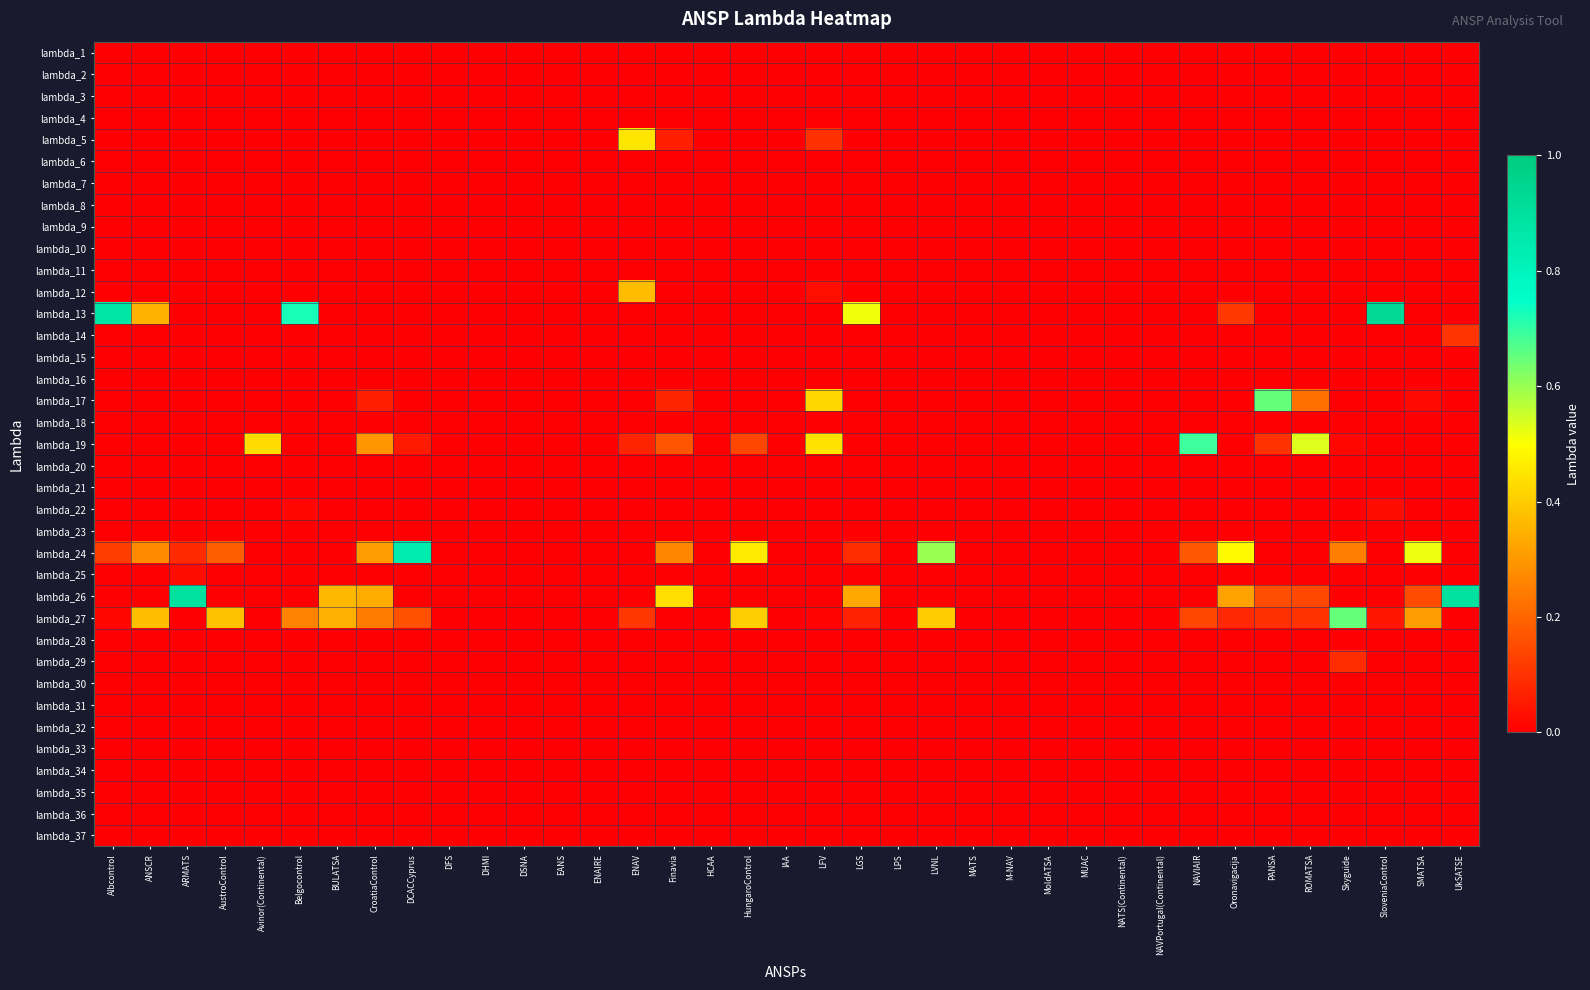

Reading left to right, list all the values displayed in this chart.

lambda_1: Albcontrol=0.0	ANSCR=0.0	ARMATS=0.0	AustroControl=0.0	Avinor(Continental)=0.0	Belgocontrol=0.0	BULATSA=0.0	CroatiaControl=0.0	DCACCyprus=0.0	DFS=0.0	DHMI=0.0	DSNA=0.0	EANS=0.0	ENAIRE=0.0	ENAV=0.0	Finavia=0.0	HCAA=0.0	HungaroControl=0.0	IAA=0.0	LFV=0.0	LGS=0.0	LPS=0.0	LVNL=0.0	MATS=0.0	M-NAV=0.0	MoldATSA=0.0	MUAC=0.0	NATS(Continental)=0.0	NAVPortugal(Continental)=0.0	NAVIAIR=0.0	Oronavigacija=0.0	PANSA=0.0	ROMATSA=0.0	Skyguide=0.0	SloveniaControl=0.0	SMATSA=0.0	UkSATSE=0.0
lambda_2: Albcontrol=0.0	ANSCR=0.0	ARMATS=0.0	AustroControl=0.0	Avinor(Continental)=0.0	Belgocontrol=0.0	BULATSA=0.0	CroatiaControl=0.0	DCACCyprus=0.0	DFS=0.0	DHMI=0.0	DSNA=0.0	EANS=0.0	ENAIRE=0.0	ENAV=0.0	Finavia=0.0	HCAA=0.0	HungaroControl=0.0	IAA=0.0	LFV=0.0	LGS=0.0	LPS=0.0	LVNL=0.0	MATS=0.0	M-NAV=0.0	MoldATSA=0.0	MUAC=0.0	NATS(Continental)=0.0	NAVPortugal(Continental)=0.0	NAVIAIR=0.0	Oronavigacija=0.0	PANSA=0.0	ROMATSA=0.0	Skyguide=0.0	SloveniaControl=0.0	SMATSA=0.0	UkSATSE=0.0
lambda_3: Albcontrol=0.0	ANSCR=0.0	ARMATS=0.0	AustroControl=0.0	Avinor(Continental)=0.0	Belgocontrol=0.0	BULATSA=0.0	CroatiaControl=0.0	DCACCyprus=0.0	DFS=0.0	DHMI=0.0	DSNA=0.0	EANS=0.0	ENAIRE=0.0	ENAV=0.0	Finavia=0.0	HCAA=0.0	HungaroControl=0.0	IAA=0.0	LFV=0.0	LGS=0.0	LPS=0.0	LVNL=0.0	MATS=0.0	M-NAV=0.0	MoldATSA=0.0	MUAC=0.0	NATS(Continental)=0.0	NAVPortugal(Continental)=0.0	NAVIAIR=0.0	Oronavigacija=0.0	PANSA=0.0	ROMATSA=0.0	Skyguide=0.0	SloveniaControl=0.0	SMATSA=0.0	UkSATSE=0.0
lambda_4: Albcontrol=0.0	ANSCR=0.0	ARMATS=0.0	AustroControl=0.0	Avinor(Continental)=0.0	Belgocontrol=0.0	BULATSA=0.0	CroatiaControl=0.0	DCACCyprus=0.0	DFS=0.0	DHMI=0.0	DSNA=0.0	EANS=0.0	ENAIRE=0.0	ENAV=0.0	Finavia=0.0	HCAA=0.0	HungaroControl=0.0	IAA=0.0	LFV=0.0	LGS=0.0	LPS=0.0	LVNL=0.0	MATS=0.0	M-NAV=0.0	MoldATSA=0.0	MUAC=0.0	NATS(Continental)=0.0	NAVPortugal(Continental)=0.0	NAVIAIR=0.0	Oronavigacija=0.0	PANSA=0.0	ROMATSA=0.0	Skyguide=0.0	SloveniaControl=0.0	SMATSA=0.0	UkSATSE=0.0
lambda_5: Albcontrol=0.0	ANSCR=0.0	ARMATS=0.0	AustroControl=0.0	Avinor(Continental)=0.0	Belgocontrol=0.0	BULATSA=0.0	CroatiaControl=0.0	DCACCyprus=0.0	DFS=0.0	DHMI=0.0	DSNA=0.0	EANS=0.0	ENAIRE=0.0	ENAV=0.5	Finavia=0.1	HCAA=0.0	HungaroControl=0.0	IAA=0.0	LFV=0.1	LGS=0.0	LPS=0.0	LVNL=0.0	MATS=0.0	M-NAV=0.0	MoldATSA=0.0	MUAC=0.0	NATS(Continental)=0.0	NAVPortugal(Continental)=0.0	NAVIAIR=0.0	Oronavigacija=0.0	PANSA=0.0	ROMATSA=0.0	Skyguide=0.0	SloveniaControl=0.0	SMATSA=0.0	UkSATSE=0.0
lambda_6: Albcontrol=0.0	ANSCR=0.0	ARMATS=0.0	AustroControl=0.0	Avinor(Continental)=0.0	Belgocontrol=0.0	BULATSA=0.0	CroatiaControl=0.0	DCACCyprus=0.0	DFS=0.0	DHMI=0.0	DSNA=0.0	EANS=0.0	ENAIRE=0.0	ENAV=0.0	Finavia=0.0	HCAA=0.0	HungaroControl=0.0	IAA=0.0	LFV=0.0	LGS=0.0	LPS=0.0	LVNL=0.0	MATS=0.0	M-NAV=0.0	MoldATSA=0.0	MUAC=0.0	NATS(Continental)=0.0	NAVPortugal(Continental)=0.0	NAVIAIR=0.0	Oronavigacija=0.0	PANSA=0.0	ROMATSA=0.0	Skyguide=0.0	SloveniaControl=0.0	SMATSA=0.0	UkSATSE=0.0
lambda_7: Albcontrol=0.0	ANSCR=0.0	ARMATS=0.0	AustroControl=0.0	Avinor(Continental)=0.0	Belgocontrol=0.0	BULATSA=0.0	CroatiaControl=0.0	DCACCyprus=0.0	DFS=0.0	DHMI=0.0	DSNA=0.0	EANS=0.0	ENAIRE=0.0	ENAV=0.0	Finavia=0.0	HCAA=0.0	HungaroControl=0.0	IAA=0.0	LFV=0.0	LGS=0.0	LPS=0.0	LVNL=0.0	MATS=0.0	M-NAV=0.0	MoldATSA=0.0	MUAC=0.0	NATS(Continental)=0.0	NAVPortugal(Continental)=0.0	NAVIAIR=0.0	Oronavigacija=0.0	PANSA=0.0	ROMATSA=0.0	Skyguide=0.0	SloveniaControl=0.0	SMATSA=0.0	UkSATSE=0.0
lambda_8: Albcontrol=0.0	ANSCR=0.0	ARMATS=0.0	AustroControl=0.0	Avinor(Continental)=0.0	Belgocontrol=0.0	BULATSA=0.0	CroatiaControl=0.0	DCACCyprus=0.0	DFS=0.0	DHMI=0.0	DSNA=0.0	EANS=0.0	ENAIRE=0.0	ENAV=0.0	Finavia=0.0	HCAA=0.0	HungaroControl=0.0	IAA=0.0	LFV=0.0	LGS=0.0	LPS=0.0	LVNL=0.0	MATS=0.0	M-NAV=0.0	MoldATSA=0.0	MUAC=0.0	NATS(Continental)=0.0	NAVPortugal(Continental)=0.0	NAVIAIR=0.0	Oronavigacija=0.0	PANSA=0.0	ROMATSA=0.0	Skyguide=0.0	SloveniaControl=0.0	SMATSA=0.0	UkSATSE=0.0
lambda_9: Albcontrol=0.0	ANSCR=0.0	ARMATS=0.0	AustroControl=0.0	Avinor(Continental)=0.0	Belgocontrol=0.0	BULATSA=0.0	CroatiaControl=0.0	DCACCyprus=0.0	DFS=0.0	DHMI=0.0	DSNA=0.0	EANS=0.0	ENAIRE=0.0	ENAV=0.0	Finavia=0.0	HCAA=0.0	HungaroControl=0.0	IAA=0.0	LFV=0.0	LGS=0.0	LPS=0.0	LVNL=0.0	MATS=0.0	M-NAV=0.0	MoldATSA=0.0	MUAC=0.0	NATS(Continental)=0.0	NAVPortugal(Continental)=0.0	NAVIAIR=0.0	Oronavigacija=0.0	PANSA=0.0	ROMATSA=0.0	Skyguide=0.0	SloveniaControl=0.0	SMATSA=0.0	UkSATSE=0.0
lambda_10: Albcontrol=0.0	ANSCR=0.0	ARMATS=0.0	AustroControl=0.0	Avinor(Continental)=0.0	Belgocontrol=0.0	BULATSA=0.0	CroatiaControl=0.0	DCACCyprus=0.0	DFS=0.0	DHMI=0.0	DSNA=0.0	EANS=0.0	ENAIRE=0.0	ENAV=0.0	Finavia=0.0	HCAA=0.0	HungaroControl=0.0	IAA=0.0	LFV=0.0	LGS=0.0	LPS=0.0	LVNL=0.0	MATS=0.0	M-NAV=0.0	MoldATSA=0.0	MUAC=0.0	NATS(Continental)=0.0	NAVPortugal(Continental)=0.0	NAVIAIR=0.0	Oronavigacija=0.0	PANSA=0.0	ROMATSA=0.0	Skyguide=0.0	SloveniaControl=0.0	SMATSA=0.0	UkSATSE=0.0
lambda_11: Albcontrol=0.0	ANSCR=0.0	ARMATS=0.0	AustroControl=0.0	Avinor(Continental)=0.0	Belgocontrol=0.0	BULATSA=0.0	CroatiaControl=0.0	DCACCyprus=0.0	DFS=0.0	DHMI=0.0	DSNA=0.0	EANS=0.0	ENAIRE=0.0	ENAV=0.0	Finavia=0.0	HCAA=0.0	HungaroControl=0.0	IAA=0.0	LFV=0.0	LGS=0.0	LPS=0.0	LVNL=0.0	MATS=0.0	M-NAV=0.0	MoldATSA=0.0	MUAC=0.0	NATS(Continental)=0.0	NAVPortugal(Continental)=0.0	NAVIAIR=0.0	Oronavigacija=0.0	PANSA=0.0	ROMATSA=0.0	Skyguide=0.0	SloveniaControl=0.0	SMATSA=0.0	UkSATSE=0.0
lambda_12: Albcontrol=0.0	ANSCR=0.0	ARMATS=0.0	AustroControl=0.0	Avinor(Continental)=0.0	Belgocontrol=0.0	BULATSA=0.0	CroatiaControl=0.0	DCACCyprus=0.0	DFS=0.0	DHMI=0.0	DSNA=0.0	EANS=0.0	ENAIRE=0.0	ENAV=0.4	Finavia=0.0	HCAA=0.0	HungaroControl=0.0	IAA=0.0	LFV=0.0	LGS=0.0	LPS=0.0	LVNL=0.0	MATS=0.0	M-NAV=0.0	MoldATSA=0.0	MUAC=0.0	NATS(Continental)=0.0	NAVPortugal(Continental)=0.0	NAVIAIR=0.0	Oronavigacija=0.0	PANSA=0.0	ROMATSA=0.0	Skyguide=0.0	SloveniaControl=0.0	SMATSA=0.0	UkSATSE=0.0
lambda_13: Albcontrol=0.9	ANSCR=0.4	ARMATS=0.0	AustroControl=0.0	Avinor(Continental)=0.0	Belgocontrol=0.7	BULATSA=0.0	CroatiaControl=0.0	DCACCyprus=0.0	DFS=0.0	DHMI=0.0	DSNA=0.0	EANS=0.0	ENAIRE=0.0	ENAV=0.0	Finavia=0.0	HCAA=0.0	HungaroControl=0.0	IAA=0.0	LFV=0.0	LGS=0.5	LPS=0.0	LVNL=0.0	MATS=0.0	M-NAV=0.0	MoldATSA=0.0	MUAC=0.0	NATS(Continental)=0.0	NAVPortugal(Continental)=0.0	NAVIAIR=0.0	Oronavigacija=0.1	PANSA=0.0	ROMATSA=0.0	Skyguide=0.0	SloveniaControl=0.9	SMATSA=0.0	UkSATSE=0.0
lambda_14: Albcontrol=0.0	ANSCR=0.0	ARMATS=0.0	AustroControl=0.0	Avinor(Continental)=0.0	Belgocontrol=0.0	BULATSA=0.0	CroatiaControl=0.0	DCACCyprus=0.0	DFS=0.0	DHMI=0.0	DSNA=0.0	EANS=0.0	ENAIRE=0.0	ENAV=0.0	Finavia=0.0	HCAA=0.0	HungaroControl=0.0	IAA=0.0	LFV=0.0	LGS=0.0	LPS=0.0	LVNL=0.0	MATS=0.0	M-NAV=0.0	MoldATSA=0.0	MUAC=0.0	NATS(Continental)=0.0	NAVPortugal(Continental)=0.0	NAVIAIR=0.0	Oronavigacija=0.0	PANSA=0.0	ROMATSA=0.0	Skyguide=0.0	SloveniaControl=0.0	SMATSA=0.0	UkSATSE=0.1
lambda_15: Albcontrol=0.0	ANSCR=0.0	ARMATS=0.0	AustroControl=0.0	Avinor(Continental)=0.0	Belgocontrol=0.0	BULATSA=0.0	CroatiaControl=0.0	DCACCyprus=0.0	DFS=0.0	DHMI=0.0	DSNA=0.0	EANS=0.0	ENAIRE=0.0	ENAV=0.0	Finavia=0.0	HCAA=0.0	HungaroControl=0.0	IAA=0.0	LFV=0.0	LGS=0.0	LPS=0.0	LVNL=0.0	MATS=0.0	M-NAV=0.0	MoldATSA=0.0	MUAC=0.0	NATS(Continental)=0.0	NAVPortugal(Continental)=0.0	NAVIAIR=0.0	Oronavigacija=0.0	PANSA=0.0	ROMATSA=0.0	Skyguide=0.0	SloveniaControl=0.0	SMATSA=0.0	UkSATSE=0.0
lambda_16: Albcontrol=0.0	ANSCR=0.0	ARMATS=0.0	AustroControl=0.0	Avinor(Continental)=0.0	Belgocontrol=0.0	BULATSA=0.0	CroatiaControl=0.0	DCACCyprus=0.0	DFS=0.0	DHMI=0.0	DSNA=0.0	EANS=0.0	ENAIRE=0.0	ENAV=0.0	Finavia=0.0	HCAA=0.0	HungaroControl=0.0	IAA=0.0	LFV=0.0	LGS=0.0	LPS=0.0	LVNL=0.0	MATS=0.0	M-NAV=0.0	MoldATSA=0.0	MUAC=0.0	NATS(Continental)=0.0	NAVPortugal(Continental)=0.0	NAVIAIR=0.0	Oronavigacija=0.0	PANSA=0.0	ROMATSA=0.0	Skyguide=0.0	SloveniaControl=0.0	SMATSA=0.0	UkSATSE=0.0
lambda_17: Albcontrol=0.0	ANSCR=0.0	ARMATS=0.0	AustroControl=0.0	Avinor(Continental)=0.0	Belgocontrol=0.0	BULATSA=0.0	CroatiaControl=0.1	DCACCyprus=0.0	DFS=0.0	DHMI=0.0	DSNA=0.0	EANS=0.0	ENAIRE=0.0	ENAV=0.0	Finavia=0.1	HCAA=0.0	HungaroControl=0.0	IAA=0.0	LFV=0.4	LGS=0.0	LPS=0.0	LVNL=0.0	MATS=0.0	M-NAV=0.0	MoldATSA=0.0	MUAC=0.0	NATS(Continental)=0.0	NAVPortugal(Continental)=0.0	NAVIAIR=0.0	Oronavigacija=0.0	PANSA=0.7	ROMATSA=0.2	Skyguide=0.0	SloveniaControl=0.0	SMATSA=0.0	UkSATSE=0.0
lambda_18: Albcontrol=0.0	ANSCR=0.0	ARMATS=0.0	AustroControl=0.0	Avinor(Continental)=0.0	Belgocontrol=0.0	BULATSA=0.0	CroatiaControl=0.0	DCACCyprus=0.0	DFS=0.0	DHMI=0.0	DSNA=0.0	EANS=0.0	ENAIRE=0.0	ENAV=0.0	Finavia=0.0	HCAA=0.0	HungaroControl=0.0	IAA=0.0	LFV=0.0	LGS=0.0	LPS=0.0	LVNL=0.0	MATS=0.0	M-NAV=0.0	MoldATSA=0.0	MUAC=0.0	NATS(Continental)=0.0	NAVPortugal(Continental)=0.0	NAVIAIR=0.0	Oronavigacija=0.0	PANSA=0.0	ROMATSA=0.0	Skyguide=0.0	SloveniaControl=0.0	SMATSA=0.0	UkSATSE=0.0
lambda_19: Albcontrol=0.0	ANSCR=0.0	ARMATS=0.0	AustroControl=0.0	Avinor(Continental)=0.4	Belgocontrol=0.0	BULATSA=0.0	CroatiaControl=0.3	DCACCyprus=0.1	DFS=0.0	DHMI=0.0	DSNA=0.0	EANS=0.0	ENAIRE=0.0	ENAV=0.1	Finavia=0.2	HCAA=0.0	HungaroControl=0.1	IAA=0.0	LFV=0.4	LGS=0.0	LPS=0.0	LVNL=0.0	MATS=0.0	M-NAV=0.0	MoldATSA=0.0	MUAC=0.0	NATS(Continental)=0.0	NAVPortugal(Continental)=0.0	NAVIAIR=0.7	Oronavigacija=0.0	PANSA=0.1	ROMATSA=0.5	Skyguide=0.0	SloveniaControl=0.0	SMATSA=0.0	UkSATSE=0.0
lambda_20: Albcontrol=0.0	ANSCR=0.0	ARMATS=0.0	AustroControl=0.0	Avinor(Continental)=0.0	Belgocontrol=0.0	BULATSA=0.0	CroatiaControl=0.0	DCACCyprus=0.0	DFS=0.0	DHMI=0.0	DSNA=0.0	EANS=0.0	ENAIRE=0.0	ENAV=0.0	Finavia=0.0	HCAA=0.0	HungaroControl=0.0	IAA=0.0	LFV=0.0	LGS=0.0	LPS=0.0	LVNL=0.0	MATS=0.0	M-NAV=0.0	MoldATSA=0.0	MUAC=0.0	NATS(Continental)=0.0	NAVPortugal(Continental)=0.0	NAVIAIR=0.0	Oronavigacija=0.0	PANSA=0.0	ROMATSA=0.0	Skyguide=0.0	SloveniaControl=0.0	SMATSA=0.0	UkSATSE=0.0
lambda_21: Albcontrol=0.0	ANSCR=0.0	ARMATS=0.0	AustroControl=0.0	Avinor(Continental)=0.0	Belgocontrol=0.0	BULATSA=0.0	CroatiaControl=0.0	DCACCyprus=0.0	DFS=0.0	DHMI=0.0	DSNA=0.0	EANS=0.0	ENAIRE=0.0	ENAV=0.0	Finavia=0.0	HCAA=0.0	HungaroControl=0.0	IAA=0.0	LFV=0.0	LGS=0.0	LPS=0.0	LVNL=0.0	MATS=0.0	M-NAV=0.0	MoldATSA=0.0	MUAC=0.0	NATS(Continental)=0.0	NAVPortugal(Continental)=0.0	NAVIAIR=0.0	Oronavigacija=0.0	PANSA=0.0	ROMATSA=0.0	Skyguide=0.0	SloveniaControl=0.0	SMATSA=0.0	UkSATSE=0.0
lambda_22: Albcontrol=0.0	ANSCR=0.0	ARMATS=0.0	AustroControl=0.0	Avinor(Continental)=0.0	Belgocontrol=0.0	BULATSA=0.0	CroatiaControl=0.0	DCACCyprus=0.0	DFS=0.0	DHMI=0.0	DSNA=0.0	EANS=0.0	ENAIRE=0.0	ENAV=0.0	Finavia=0.0	HCAA=0.0	HungaroControl=0.0	IAA=0.0	LFV=0.0	LGS=0.0	LPS=0.0	LVNL=0.0	MATS=0.0	M-NAV=0.0	MoldATSA=0.0	MUAC=0.0	NATS(Continental)=0.0	NAVPortugal(Continental)=0.0	NAVIAIR=0.0	Oronavigacija=0.0	PANSA=0.0	ROMATSA=0.0	Skyguide=0.0	SloveniaControl=0.0	SMATSA=0.0	UkSATSE=0.0
lambda_23: Albcontrol=0.0	ANSCR=0.0	ARMATS=0.0	AustroControl=0.0	Avinor(Continental)=0.0	Belgocontrol=0.0	BULATSA=0.0	CroatiaControl=0.0	DCACCyprus=0.0	DFS=0.0	DHMI=0.0	DSNA=0.0	EANS=0.0	ENAIRE=0.0	ENAV=0.0	Finavia=0.0	HCAA=0.0	HungaroControl=0.0	IAA=0.0	LFV=0.0	LGS=0.0	LPS=0.0	LVNL=0.0	MATS=0.0	M-NAV=0.0	MoldATSA=0.0	MUAC=0.0	NATS(Continental)=0.0	NAVPortugal(Continental)=0.0	NAVIAIR=0.0	Oronavigacija=0.0	PANSA=0.0	ROMATSA=0.0	Skyguide=0.0	SloveniaControl=0.0	SMATSA=0.0	UkSATSE=0.0
lambda_24: Albcontrol=0.1	ANSCR=0.3	ARMATS=0.1	AustroControl=0.2	Avinor(Continental)=0.0	Belgocontrol=0.0	BULATSA=0.0	CroatiaControl=0.3	DCACCyprus=0.8	DFS=0.0	DHMI=0.0	DSNA=0.0	EANS=0.0	ENAIRE=0.0	ENAV=0.0	Finavia=0.3	HCAA=0.0	HungaroControl=0.5	IAA=0.0	LFV=0.0	LGS=0.1	LPS=0.0	LVNL=0.6	MATS=0.0	M-NAV=0.0	MoldATSA=0.0	MUAC=0.0	NATS(Continental)=0.0	NAVPortugal(Continental)=0.0	NAVIAIR=0.2	Oronavigacija=0.5	PANSA=0.0	ROMATSA=0.0	Skyguide=0.2	SloveniaControl=0.0	SMATSA=0.5	UkSATSE=0.0
lambda_25: Albcontrol=0.0	ANSCR=0.0	ARMATS=0.0	AustroControl=0.0	Avinor(Continental)=0.0	Belgocontrol=0.0	BULATSA=0.0	CroatiaControl=0.0	DCACCyprus=0.0	DFS=0.0	DHMI=0.0	DSNA=0.0	EANS=0.0	ENAIRE=0.0	ENAV=0.0	Finavia=0.0	HCAA=0.0	HungaroControl=0.0	IAA=0.0	LFV=0.0	LGS=0.0	LPS=0.0	LVNL=0.0	MATS=0.0	M-NAV=0.0	MoldATSA=0.0	MUAC=0.0	NATS(Continental)=0.0	NAVPortugal(Continental)=0.0	NAVIAIR=0.0	Oronavigacija=0.0	PANSA=0.0	ROMATSA=0.0	Skyguide=0.0	SloveniaControl=0.0	SMATSA=0.0	UkSATSE=0.0
lambda_26: Albcontrol=0.0	ANSCR=0.0	ARMATS=0.9	AustroControl=0.0	Avinor(Continental)=0.0	Belgocontrol=0.0	BULATSA=0.4	CroatiaControl=0.3	DCACCyprus=0.0	DFS=0.0	DHMI=0.0	DSNA=0.0	EANS=0.0	ENAIRE=0.0	ENAV=0.0	Finavia=0.4	HCAA=0.0	HungaroControl=0.0	IAA=0.0	LFV=0.0	LGS=0.3	LPS=0.0	LVNL=0.0	MATS=0.0	M-NAV=0.0	MoldATSA=0.0	MUAC=0.0	NATS(Continental)=0.0	NAVPortugal(Continental)=0.0	NAVIAIR=0.0	Oronavigacija=0.3	PANSA=0.2	ROMATSA=0.1	Skyguide=0.0	SloveniaControl=0.0	SMATSA=0.2	UkSATSE=0.9
lambda_27: Albcontrol=0.0	ANSCR=0.4	ARMATS=0.0	AustroControl=0.4	Avinor(Continental)=0.0	Belgocontrol=0.3	BULATSA=0.3	CroatiaControl=0.2	DCACCyprus=0.2	DFS=0.0	DHMI=0.0	DSNA=0.0	EANS=0.0	ENAIRE=0.0	ENAV=0.1	Finavia=0.0	HCAA=0.0	HungaroControl=0.4	IAA=0.0	LFV=0.0	LGS=0.1	LPS=0.0	LVNL=0.4	MATS=0.0	M-NAV=0.0	MoldATSA=0.0	MUAC=0.0	NATS(Continental)=0.0	NAVPortugal(Continental)=0.0	NAVIAIR=0.1	Oronavigacija=0.1	PANSA=0.1	ROMATSA=0.1	Skyguide=0.6	SloveniaControl=0.0	SMATSA=0.3	UkSATSE=0.0
lambda_28: Albcontrol=0.0	ANSCR=0.0	ARMATS=0.0	AustroControl=0.0	Avinor(Continental)=0.0	Belgocontrol=0.0	BULATSA=0.0	CroatiaControl=0.0	DCACCyprus=0.0	DFS=0.0	DHMI=0.0	DSNA=0.0	EANS=0.0	ENAIRE=0.0	ENAV=0.0	Finavia=0.0	HCAA=0.0	HungaroControl=0.0	IAA=0.0	LFV=0.0	LGS=0.0	LPS=0.0	LVNL=0.0	MATS=0.0	M-NAV=0.0	MoldATSA=0.0	MUAC=0.0	NATS(Continental)=0.0	NAVPortugal(Continental)=0.0	NAVIAIR=0.0	Oronavigacija=0.0	PANSA=0.0	ROMATSA=0.0	Skyguide=0.0	SloveniaControl=0.0	SMATSA=0.0	UkSATSE=0.0
lambda_29: Albcontrol=0.0	ANSCR=0.0	ARMATS=0.0	AustroControl=0.0	Avinor(Continental)=0.0	Belgocontrol=0.0	BULATSA=0.0	CroatiaControl=0.0	DCACCyprus=0.0	DFS=0.0	DHMI=0.0	DSNA=0.0	EANS=0.0	ENAIRE=0.0	ENAV=0.0	Finavia=0.0	HCAA=0.0	HungaroControl=0.0	IAA=0.0	LFV=0.0	LGS=0.0	LPS=0.0	LVNL=0.0	MATS=0.0	M-NAV=0.0	MoldATSA=0.0	MUAC=0.0	NATS(Continental)=0.0	NAVPortugal(Continental)=0.0	NAVIAIR=0.0	Oronavigacija=0.0	PANSA=0.0	ROMATSA=0.0	Skyguide=0.1	SloveniaControl=0.0	SMATSA=0.0	UkSATSE=0.0
lambda_30: Albcontrol=0.0	ANSCR=0.0	ARMATS=0.0	AustroControl=0.0	Avinor(Continental)=0.0	Belgocontrol=0.0	BULATSA=0.0	CroatiaControl=0.0	DCACCyprus=0.0	DFS=0.0	DHMI=0.0	DSNA=0.0	EANS=0.0	ENAIRE=0.0	ENAV=0.0	Finavia=0.0	HCAA=0.0	HungaroControl=0.0	IAA=0.0	LFV=0.0	LGS=0.0	LPS=0.0	LVNL=0.0	MATS=0.0	M-NAV=0.0	MoldATSA=0.0	MUAC=0.0	NATS(Continental)=0.0	NAVPortugal(Continental)=0.0	NAVIAIR=0.0	Oronavigacija=0.0	PANSA=0.0	ROMATSA=0.0	Skyguide=0.0	SloveniaControl=0.0	SMATSA=0.0	UkSATSE=0.0
lambda_31: Albcontrol=0.0	ANSCR=0.0	ARMATS=0.0	AustroControl=0.0	Avinor(Continental)=0.0	Belgocontrol=0.0	BULATSA=0.0	CroatiaControl=0.0	DCACCyprus=0.0	DFS=0.0	DHMI=0.0	DSNA=0.0	EANS=0.0	ENAIRE=0.0	ENAV=0.0	Finavia=0.0	HCAA=0.0	HungaroControl=0.0	IAA=0.0	LFV=0.0	LGS=0.0	LPS=0.0	LVNL=0.0	MATS=0.0	M-NAV=0.0	MoldATSA=0.0	MUAC=0.0	NATS(Continental)=0.0	NAVPortugal(Continental)=0.0	NAVIAIR=0.0	Oronavigacija=0.0	PANSA=0.0	ROMATSA=0.0	Skyguide=0.0	SloveniaControl=0.0	SMATSA=0.0	UkSATSE=0.0
lambda_32: Albcontrol=0.0	ANSCR=0.0	ARMATS=0.0	AustroControl=0.0	Avinor(Continental)=0.0	Belgocontrol=0.0	BULATSA=0.0	CroatiaControl=0.0	DCACCyprus=0.0	DFS=0.0	DHMI=0.0	DSNA=0.0	EANS=0.0	ENAIRE=0.0	ENAV=0.0	Finavia=0.0	HCAA=0.0	HungaroControl=0.0	IAA=0.0	LFV=0.0	LGS=0.0	LPS=0.0	LVNL=0.0	MATS=0.0	M-NAV=0.0	MoldATSA=0.0	MUAC=0.0	NATS(Continental)=0.0	NAVPortugal(Continental)=0.0	NAVIAIR=0.0	Oronavigacija=0.0	PANSA=0.0	ROMATSA=0.0	Skyguide=0.0	SloveniaControl=0.0	SMATSA=0.0	UkSATSE=0.0
lambda_33: Albcontrol=0.0	ANSCR=0.0	ARMATS=0.0	AustroControl=0.0	Avinor(Continental)=0.0	Belgocontrol=0.0	BULATSA=0.0	CroatiaControl=0.0	DCACCyprus=0.0	DFS=0.0	DHMI=0.0	DSNA=0.0	EANS=0.0	ENAIRE=0.0	ENAV=0.0	Finavia=0.0	HCAA=0.0	HungaroControl=0.0	IAA=0.0	LFV=0.0	LGS=0.0	LPS=0.0	LVNL=0.0	MATS=0.0	M-NAV=0.0	MoldATSA=0.0	MUAC=0.0	NATS(Continental)=0.0	NAVPortugal(Continental)=0.0	NAVIAIR=0.0	Oronavigacija=0.0	PANSA=0.0	ROMATSA=0.0	Skyguide=0.0	SloveniaControl=0.0	SMATSA=0.0	UkSATSE=0.0
lambda_34: Albcontrol=0.0	ANSCR=0.0	ARMATS=0.0	AustroControl=0.0	Avinor(Continental)=0.0	Belgocontrol=0.0	BULATSA=0.0	CroatiaControl=0.0	DCACCyprus=0.0	DFS=0.0	DHMI=0.0	DSNA=0.0	EANS=0.0	ENAIRE=0.0	ENAV=0.0	Finavia=0.0	HCAA=0.0	HungaroControl=0.0	IAA=0.0	LFV=0.0	LGS=0.0	LPS=0.0	LVNL=0.0	MATS=0.0	M-NAV=0.0	MoldATSA=0.0	MUAC=0.0	NATS(Continental)=0.0	NAVPortugal(Continental)=0.0	NAVIAIR=0.0	Oronavigacija=0.0	PANSA=0.0	ROMATSA=0.0	Skyguide=0.0	SloveniaControl=0.0	SMATSA=0.0	UkSATSE=0.0
lambda_35: Albcontrol=0.0	ANSCR=0.0	ARMATS=0.0	AustroControl=0.0	Avinor(Continental)=0.0	Belgocontrol=0.0	BULATSA=0.0	CroatiaControl=0.0	DCACCyprus=0.0	DFS=0.0	DHMI=0.0	DSNA=0.0	EANS=0.0	ENAIRE=0.0	ENAV=0.0	Finavia=0.0	HCAA=0.0	HungaroControl=0.0	IAA=0.0	LFV=0.0	LGS=0.0	LPS=0.0	LVNL=0.0	MATS=0.0	M-NAV=0.0	MoldATSA=0.0	MUAC=0.0	NATS(Continental)=0.0	NAVPortugal(Continental)=0.0	NAVIAIR=0.0	Oronavigacija=0.0	PANSA=0.0	ROMATSA=0.0	Skyguide=0.0	SloveniaControl=0.0	SMATSA=0.0	UkSATSE=0.0
lambda_36: Albcontrol=0.0	ANSCR=0.0	ARMATS=0.0	AustroControl=0.0	Avinor(Continental)=0.0	Belgocontrol=0.0	BULATSA=0.0	CroatiaControl=0.0	DCACCyprus=0.0	DFS=0.0	DHMI=0.0	DSNA=0.0	EANS=0.0	ENAIRE=0.0	ENAV=0.0	Finavia=0.0	HCAA=0.0	HungaroControl=0.0	IAA=0.0	LFV=0.0	LGS=0.0	LPS=0.0	LVNL=0.0	MATS=0.0	M-NAV=0.0	MoldATSA=0.0	MUAC=0.0	NATS(Continental)=0.0	NAVPortugal(Continental)=0.0	NAVIAIR=0.0	Oronavigacija=0.0	PANSA=0.0	ROMATSA=0.0	Skyguide=0.0	SloveniaControl=0.0	SMATSA=0.0	UkSATSE=0.0
lambda_37: Albcontrol=0.0	ANSCR=0.0	ARMATS=0.0	AustroControl=0.0	Avinor(Continental)=0.0	Belgocontrol=0.0	BULATSA=0.0	CroatiaControl=0.0	DCACCyprus=0.0	DFS=0.0	DHMI=0.0	DSNA=0.0	EANS=0.0	ENAIRE=0.0	ENAV=0.0	Finavia=0.0	HCAA=0.0	HungaroControl=0.0	IAA=0.0	LFV=0.0	LGS=0.0	LPS=0.0	LVNL=0.0	MATS=0.0	M-NAV=0.0	MoldATSA=0.0	MUAC=0.0	NATS(Continental)=0.0	NAVPortugal(Continental)=0.0	NAVIAIR=0.0	Oronavigacija=0.0	PANSA=0.0	ROMATSA=0.0	Skyguide=0.0	SloveniaControl=0.0	SMATSA=0.0	UkSATSE=0.0